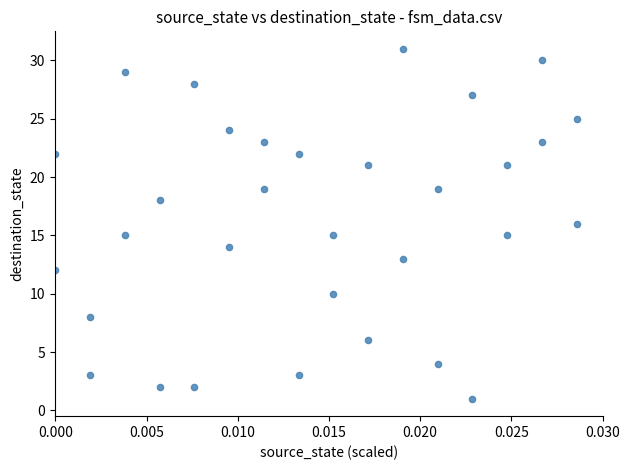

What is the range of Y values (max minus min)?

30